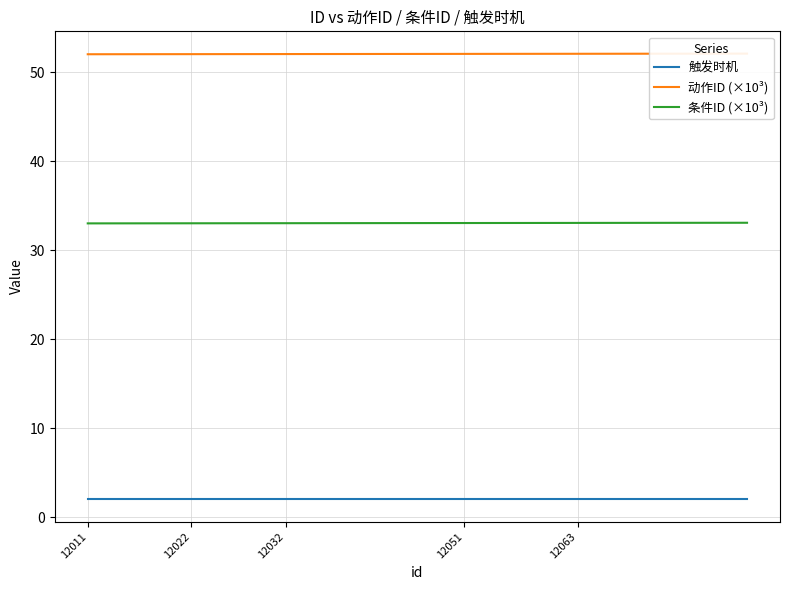

What is the lowest value of the 条件ID (×10³) series?

33.0